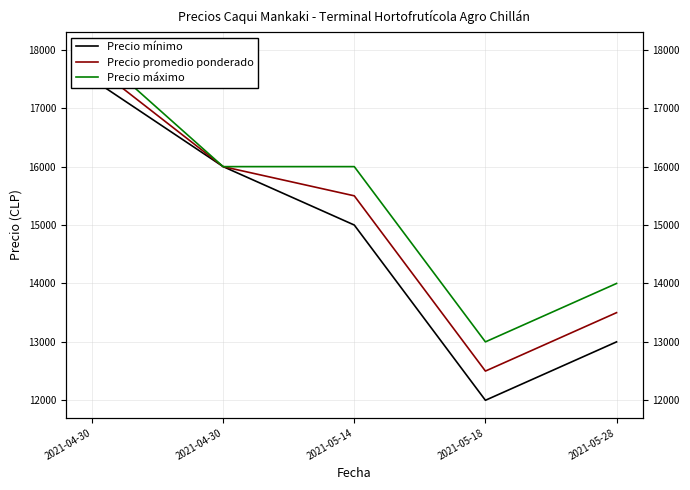

At which label does Precio máximo reach its peak?

2021-04-30